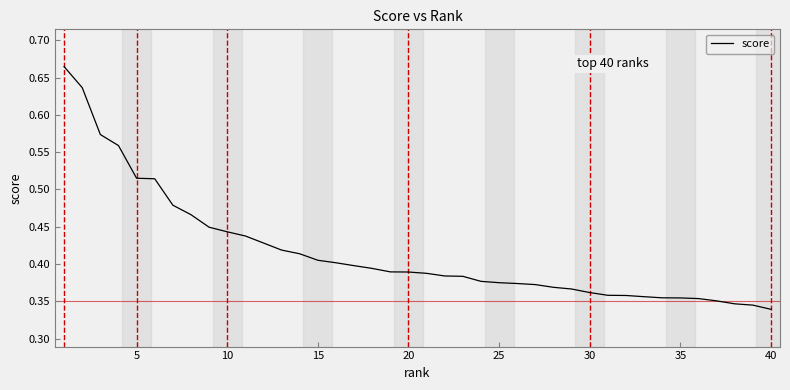

What is the sum of all values?

16.6